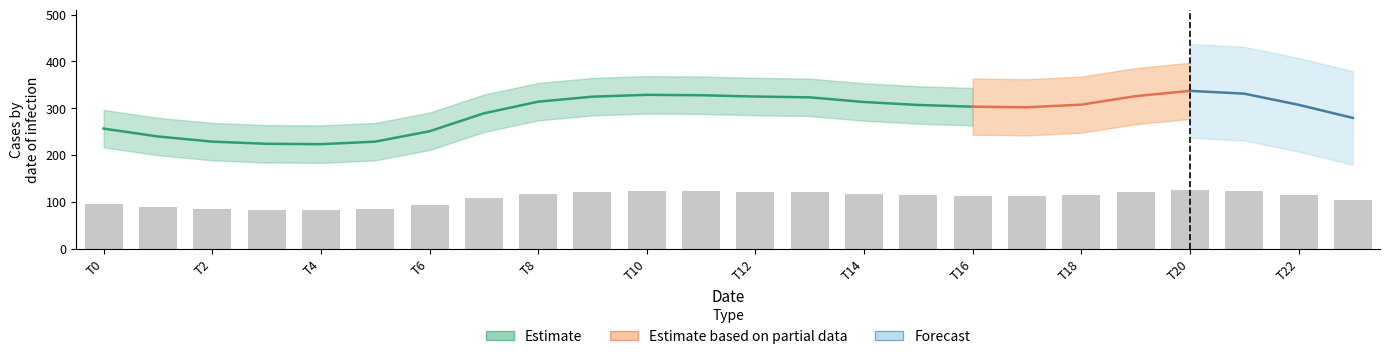

At how many categories does at least one series exceed 136?

24